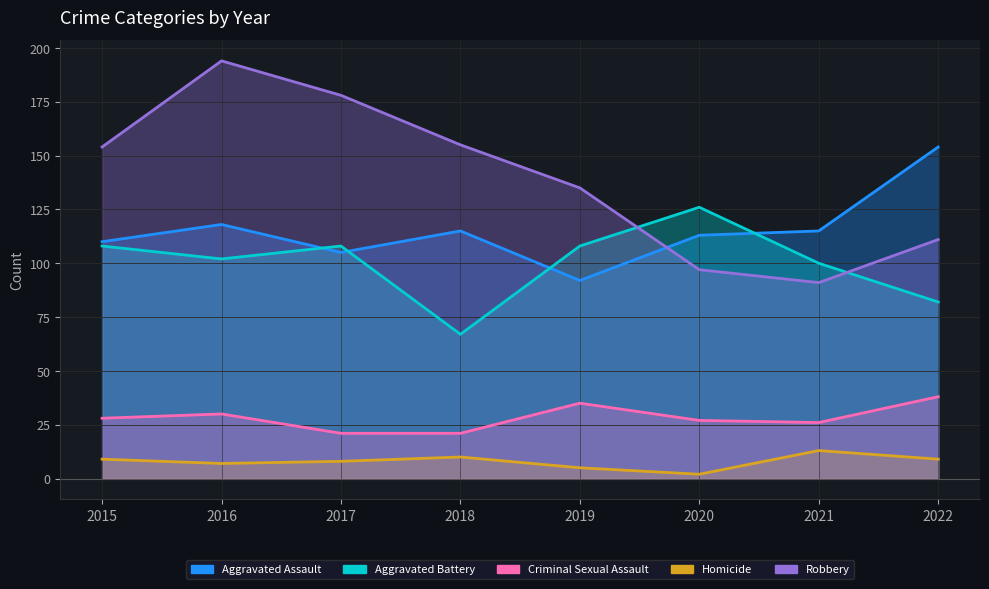

What is the difference between the maximum and second lowest values in the Criminal Sexual Assault series?

17